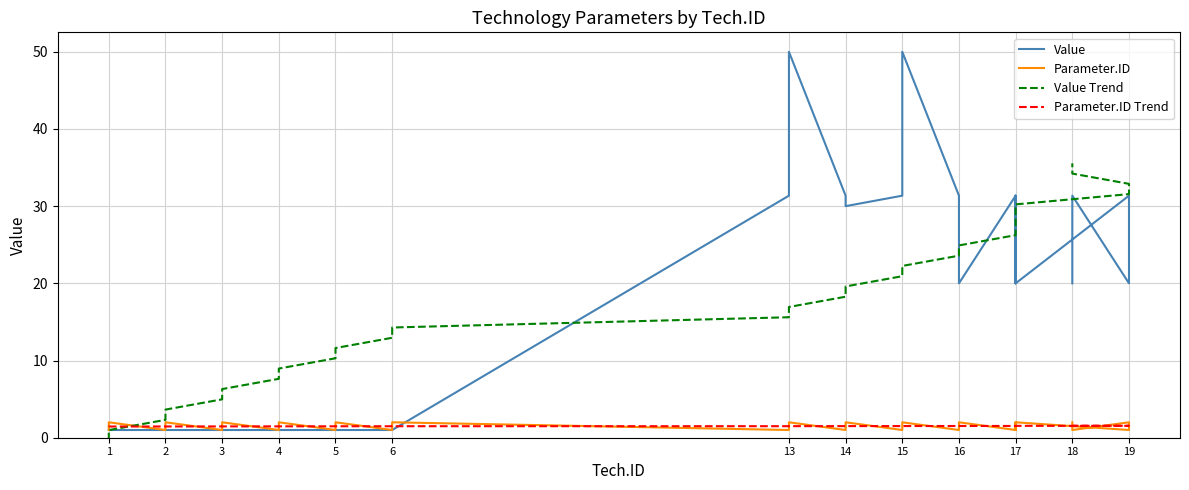

The Parameter.ID series shows 1.0 at 3. True or false?

True